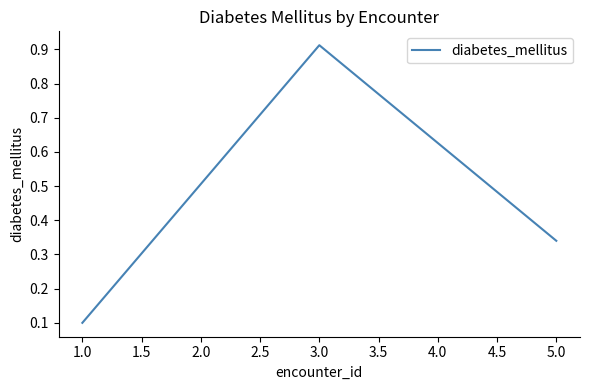

What is the sum of all values?

1.4